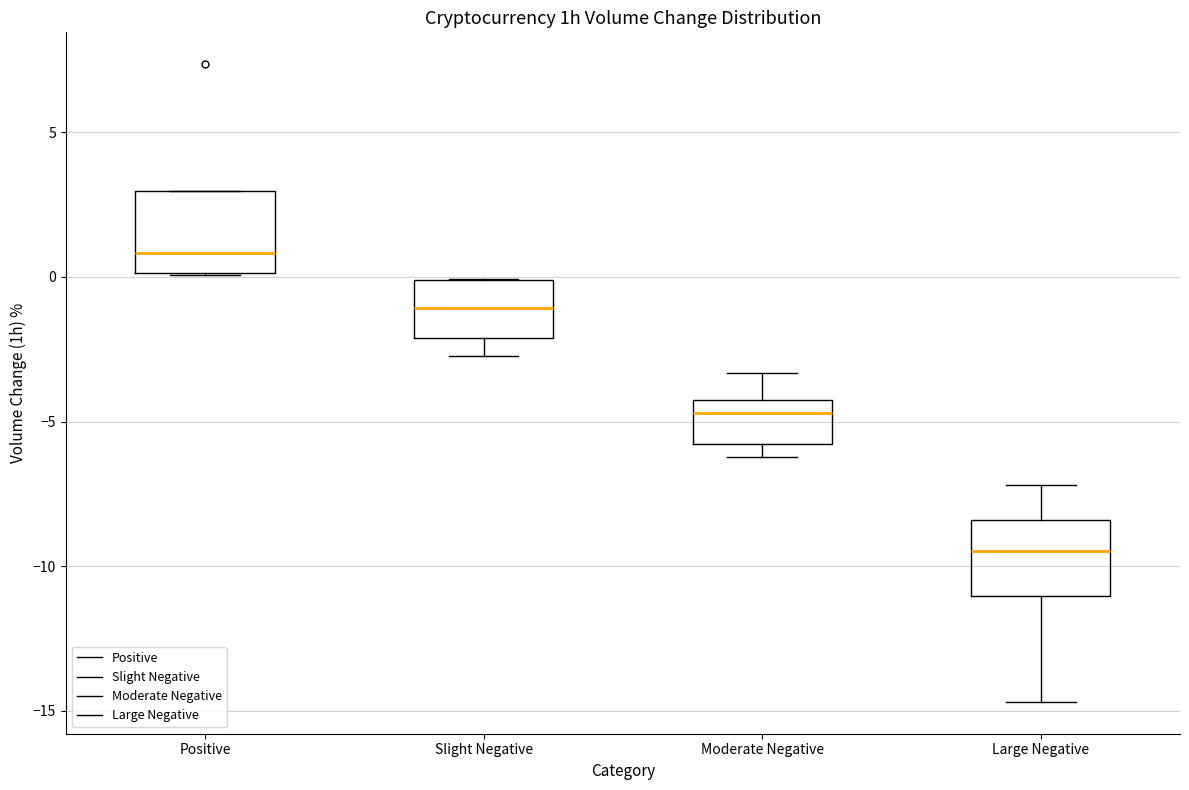

Reading left to right, transcribe this box plot: for each box, give where its median line is, the range the box spans, and where its two whiskers end, as read against the y-axis. The values are not printed on the chart, so give them approximately, as read against the axis.

Positive: median 1.0, box 0.0 to 3.0, whiskers 0.0 to 3.0
Slight Negative: median -1.0, box -2.0 to 0.0, whiskers -2.5 to 0.0
Moderate Negative: median -4.5 (just below the box's upper edge), box -6.0 to -4.5, whiskers -6.0 (just below the box's lower edge) to -3.5
Large Negative: median -9.5, box -11.0 to -8.5, whiskers -14.5 to -7.0